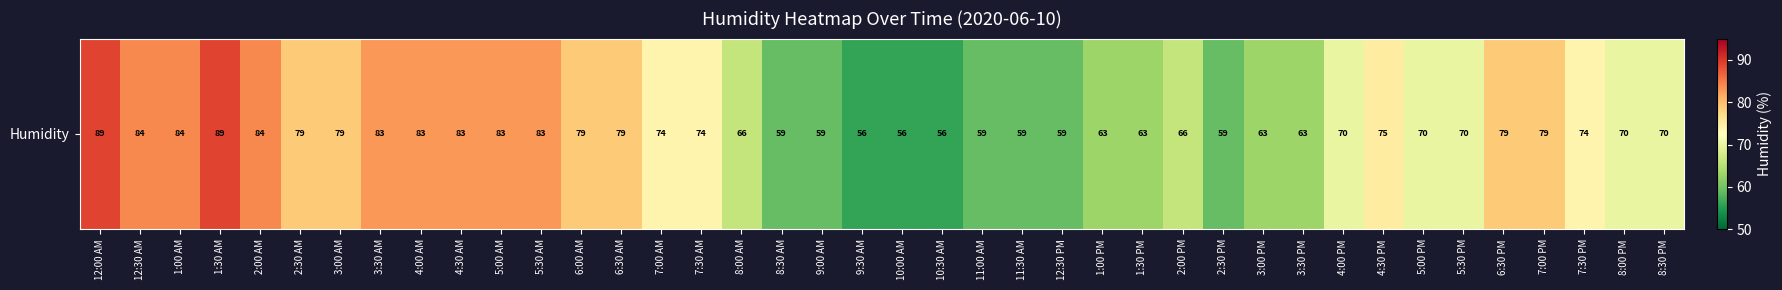

How many series are shown in this chart?

1